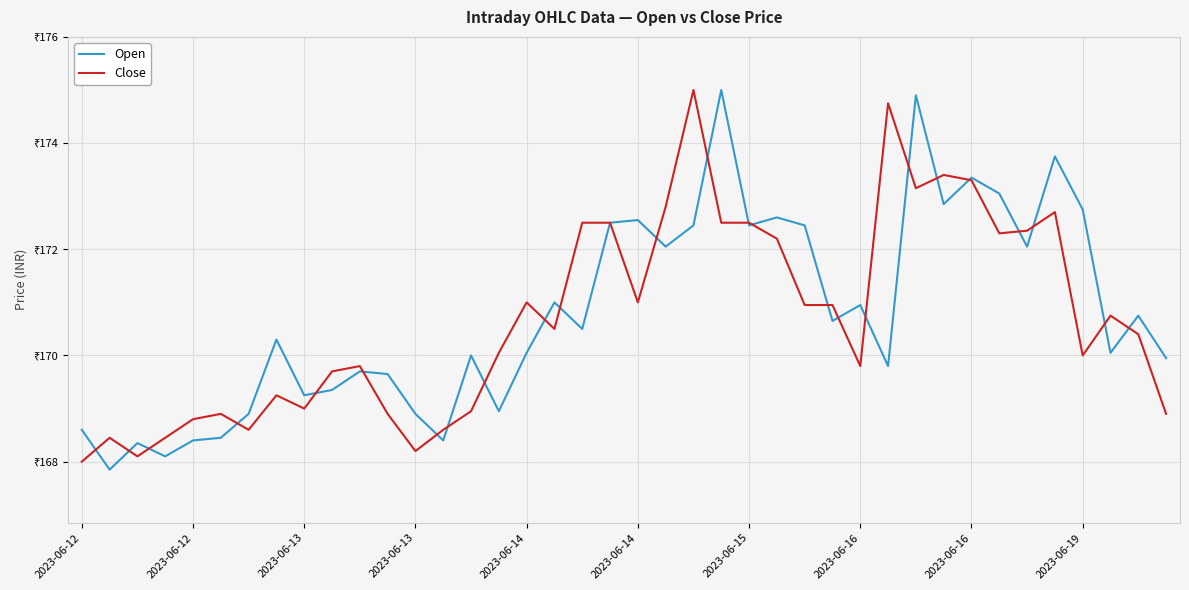

Rank the series by their average value, from highest to lowest.

Open, Close